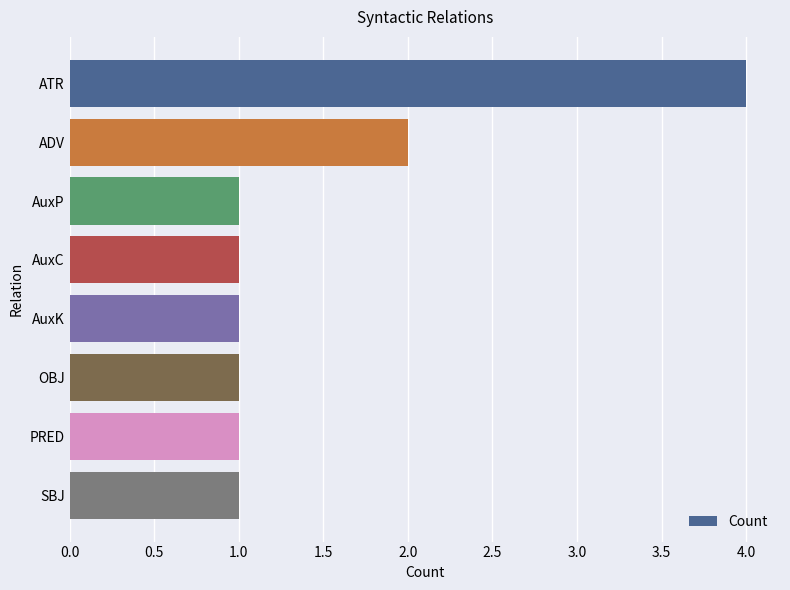

How many data points does each series have?

8